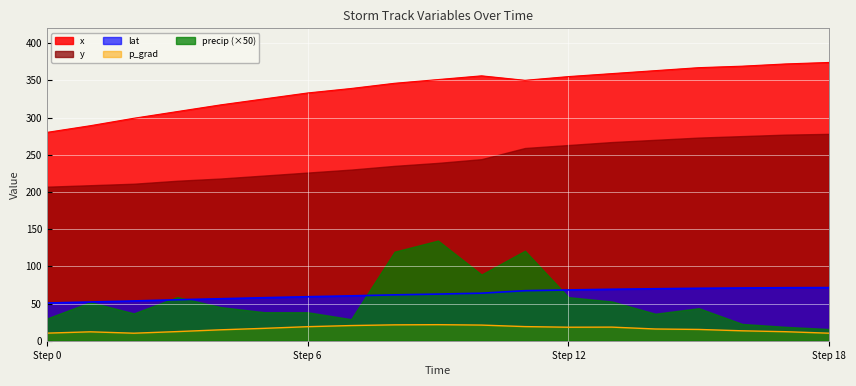

What is the spread (max minus min) of values at Step 6?

314.1